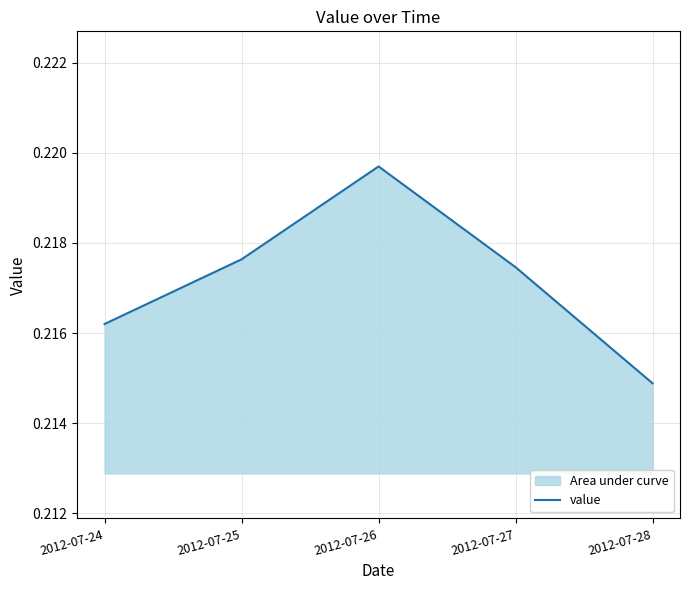

Between 2012-07-24 and 2012-07-27, which is larger?

2012-07-27